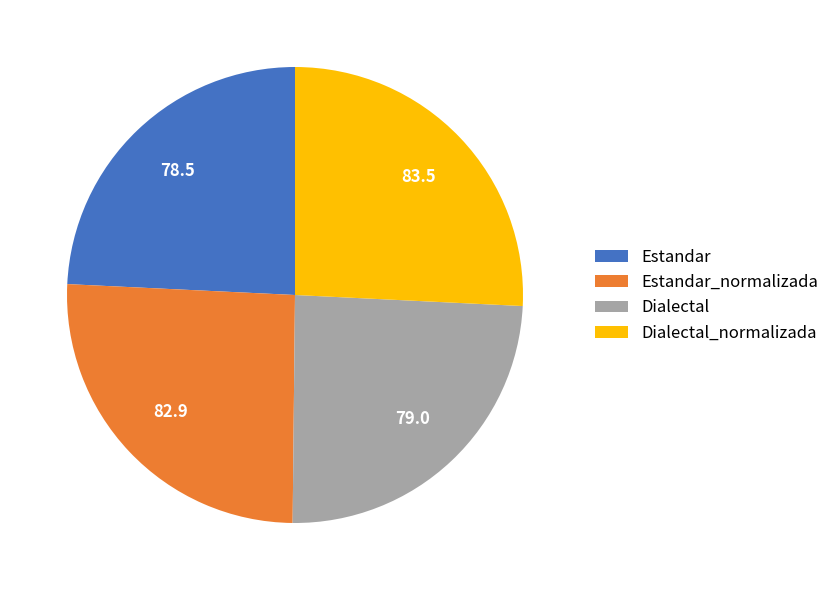

Is it true that Dialectal_normalizada is 14% of the pie?

False